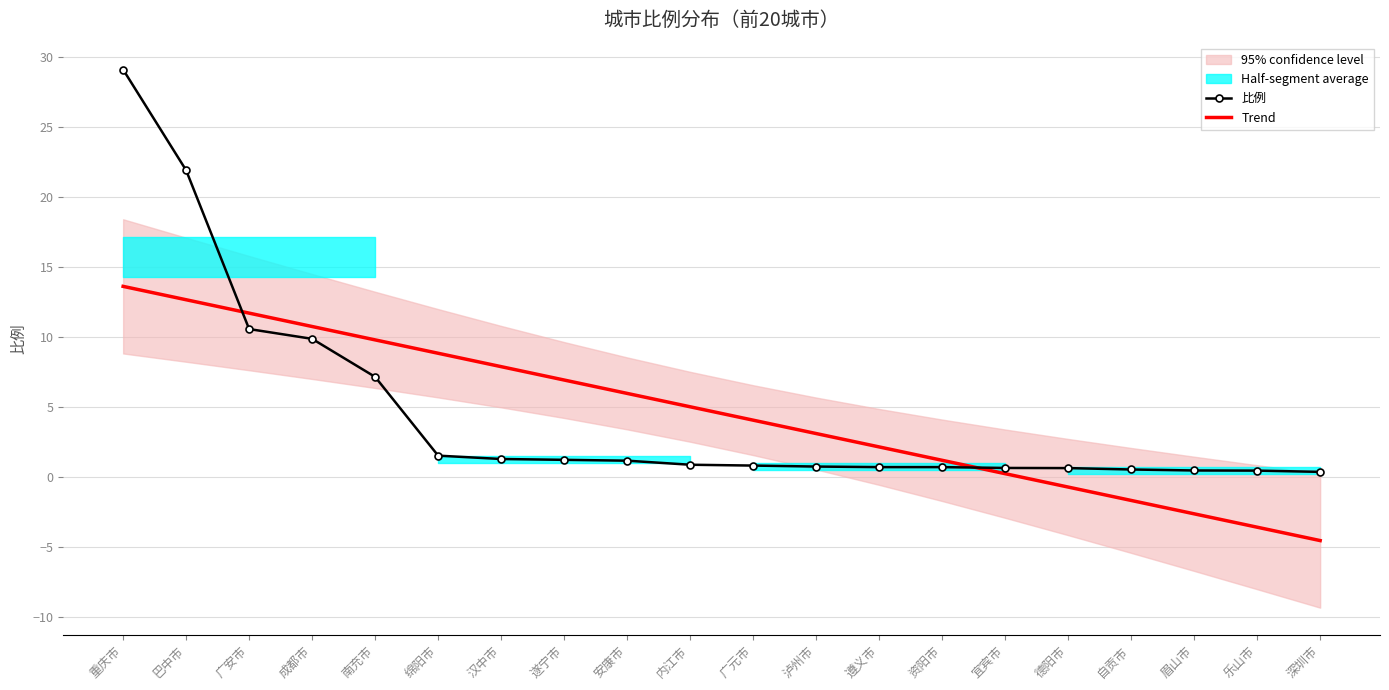

What position from the right is 乐山市?

2